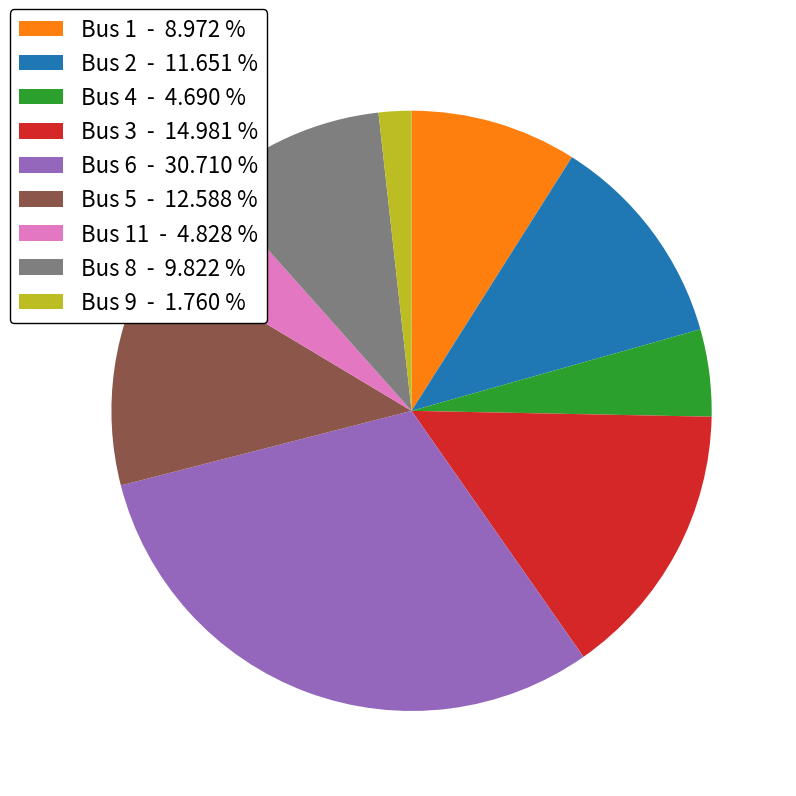

How many slices are in this pie chart?

9